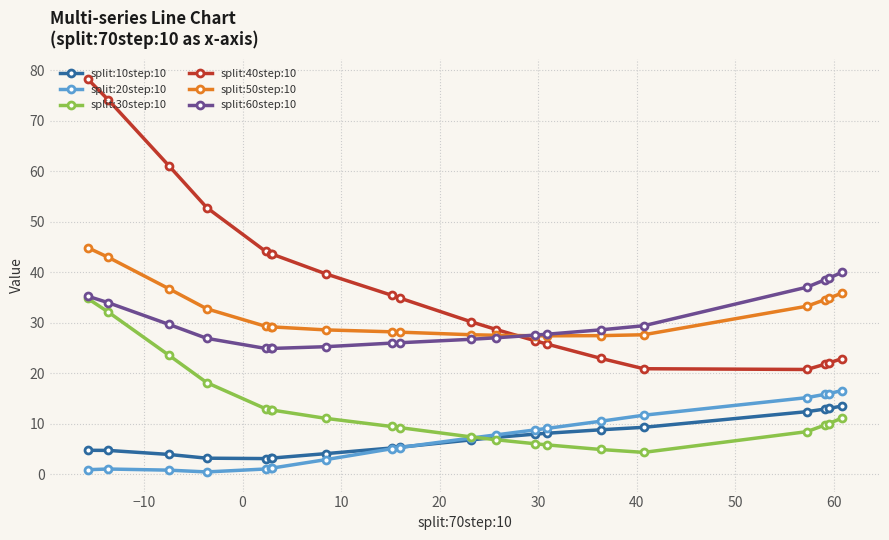

How many times do split:30step:10 and split:10step:10 cross each other?

1